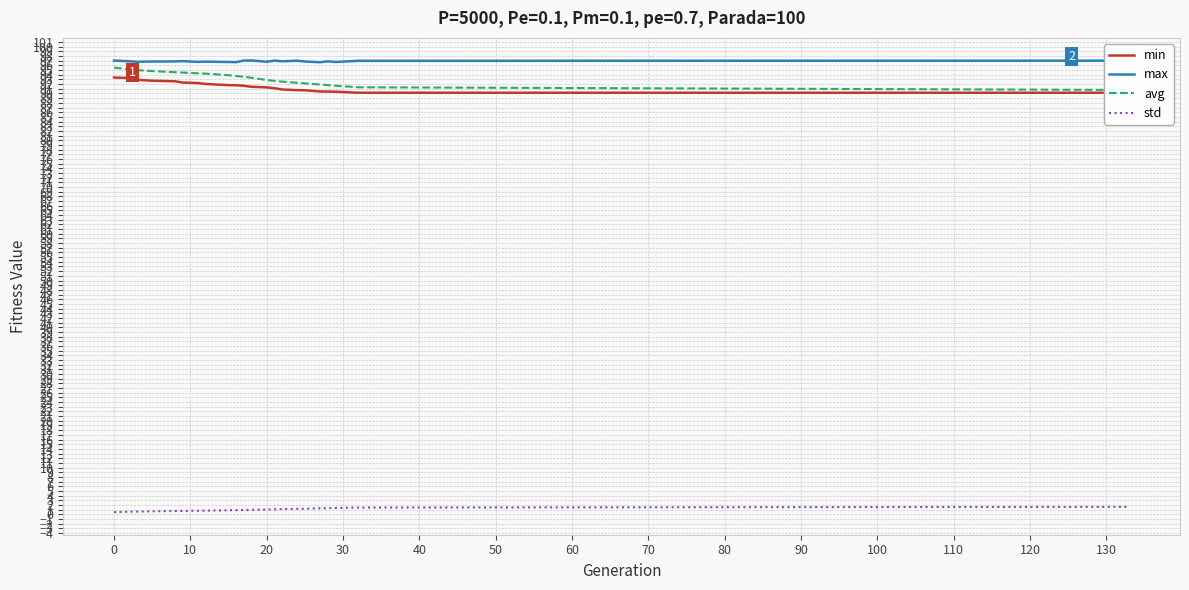

What is the highest value of the std series?

1.6